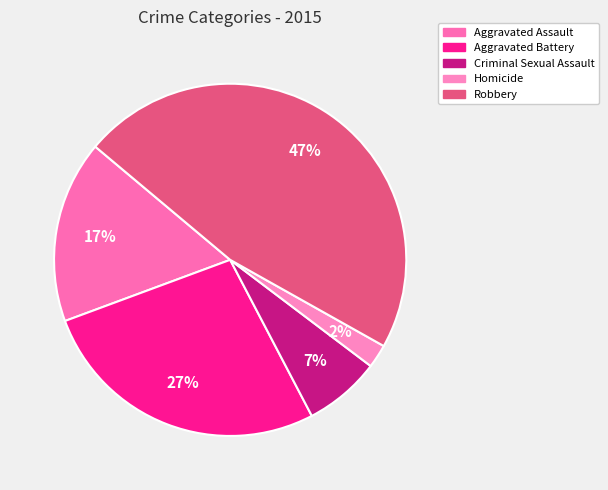

Does Robbery represent more than half of the total?

No